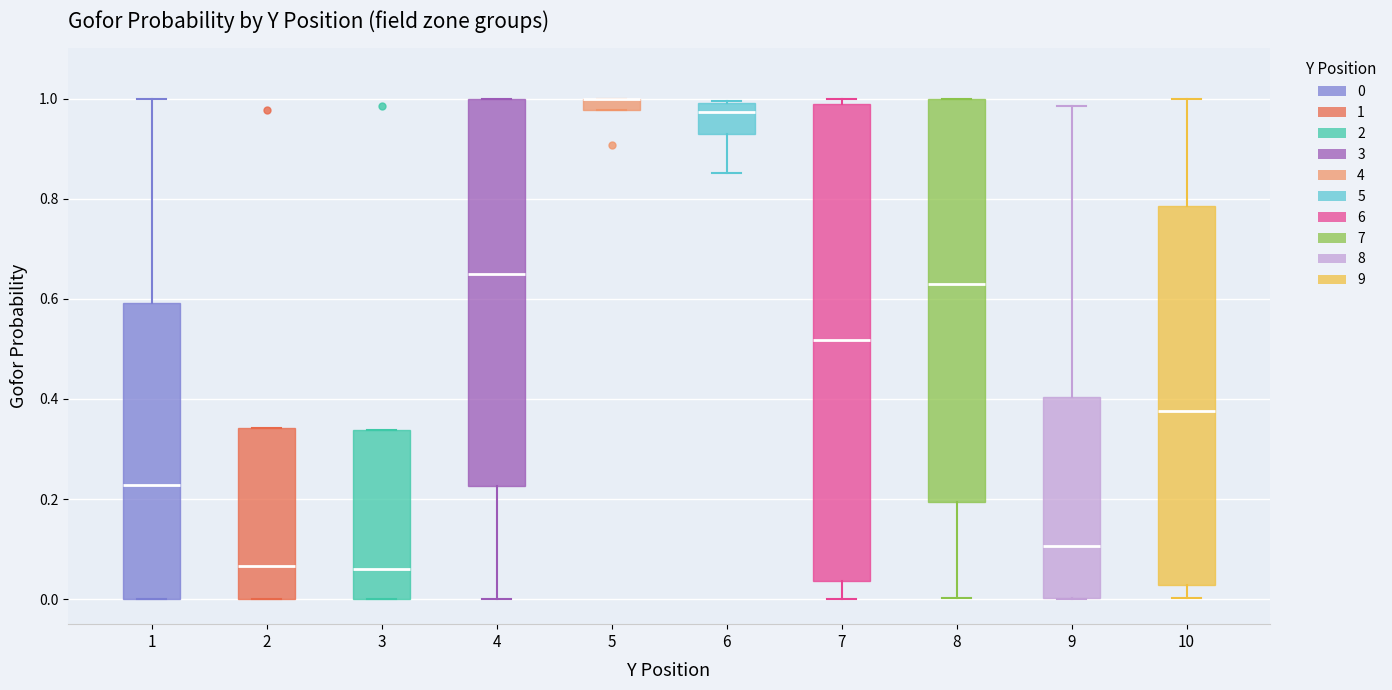

Where does the median line of the box at x = 6 sit on the y-axis? The values are not printed on the chart, so give them approximately, as read against the axis.

0.98